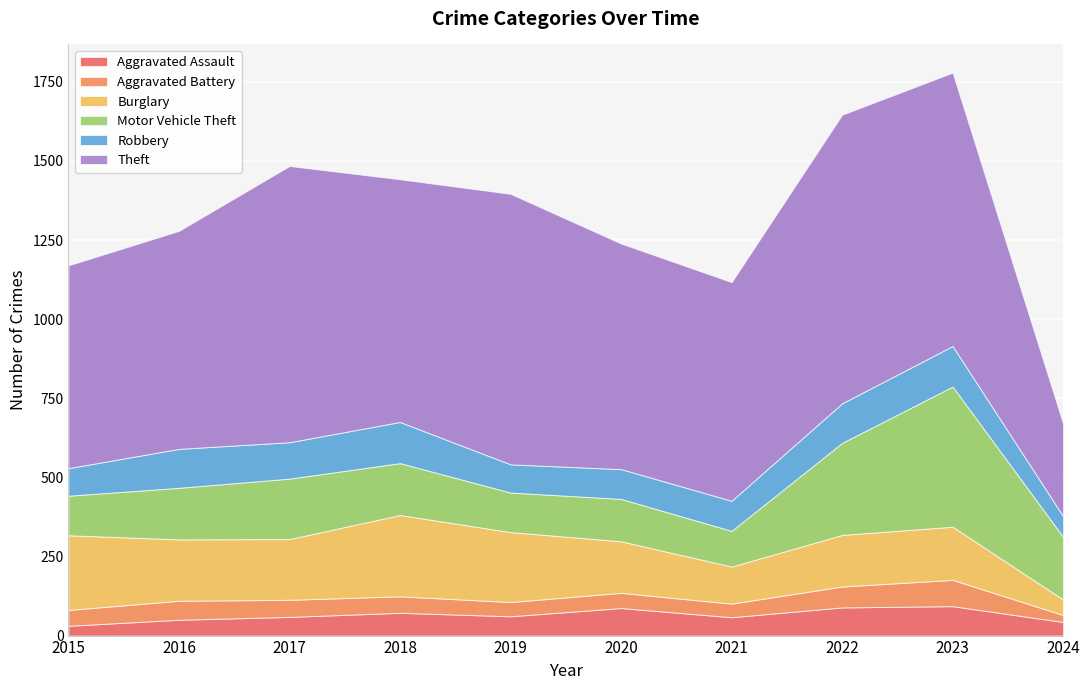

At which label does Robbery reach its peak?

2018